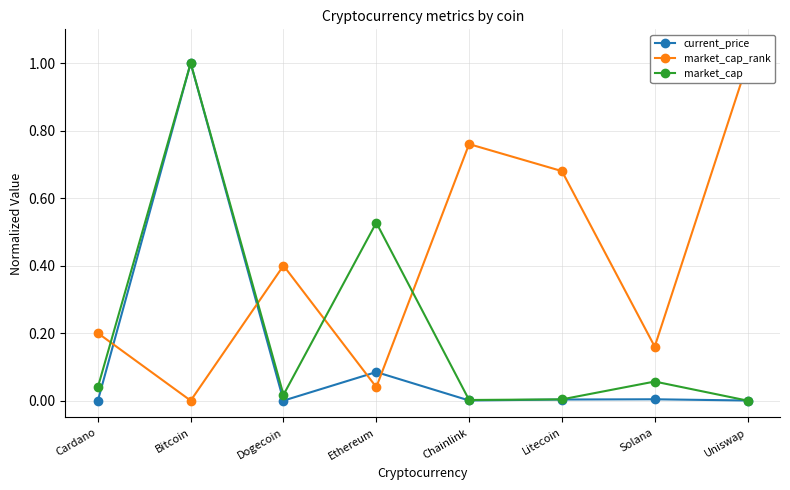

At how many categories does at least one series exceed 0?

8